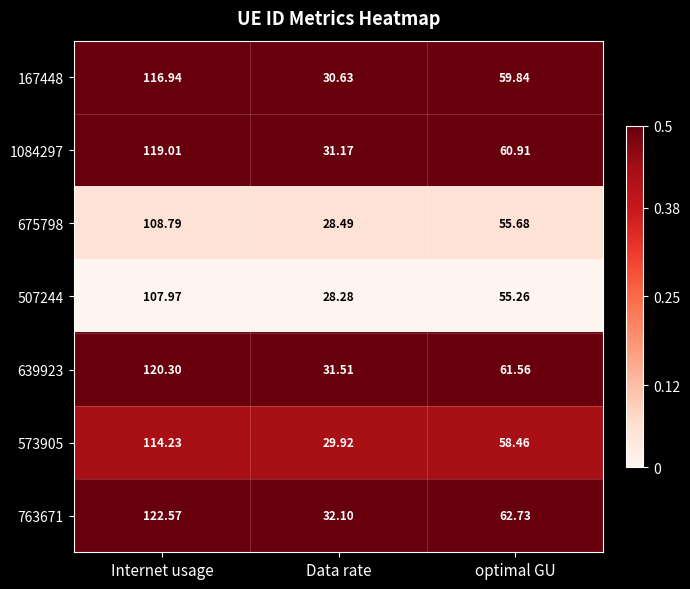

What is the maximum value shown in the chart?

122.6